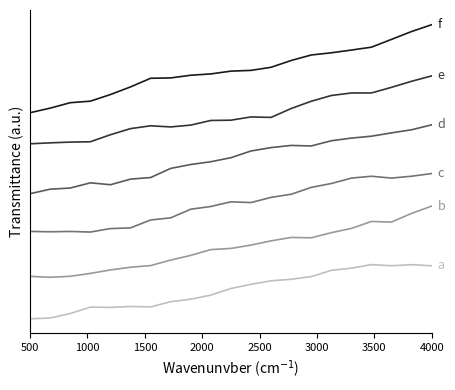

Does the chart display data point markers on the line(s)?

No